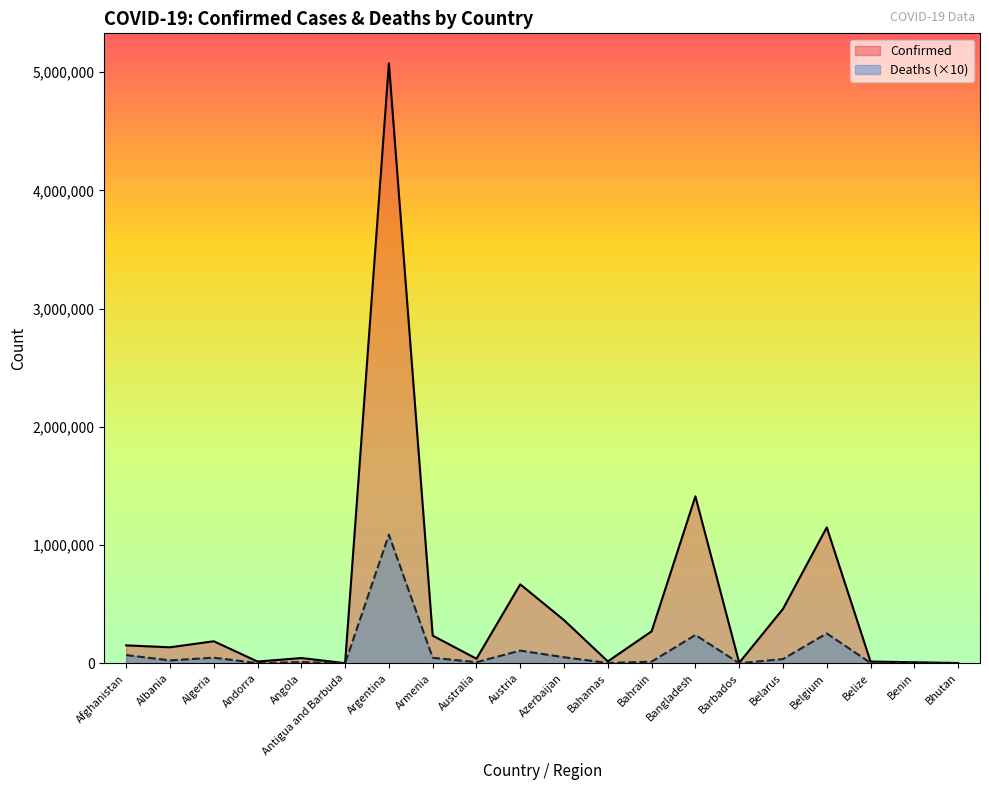

Between Barbados and Belize, which is larger?

Belize